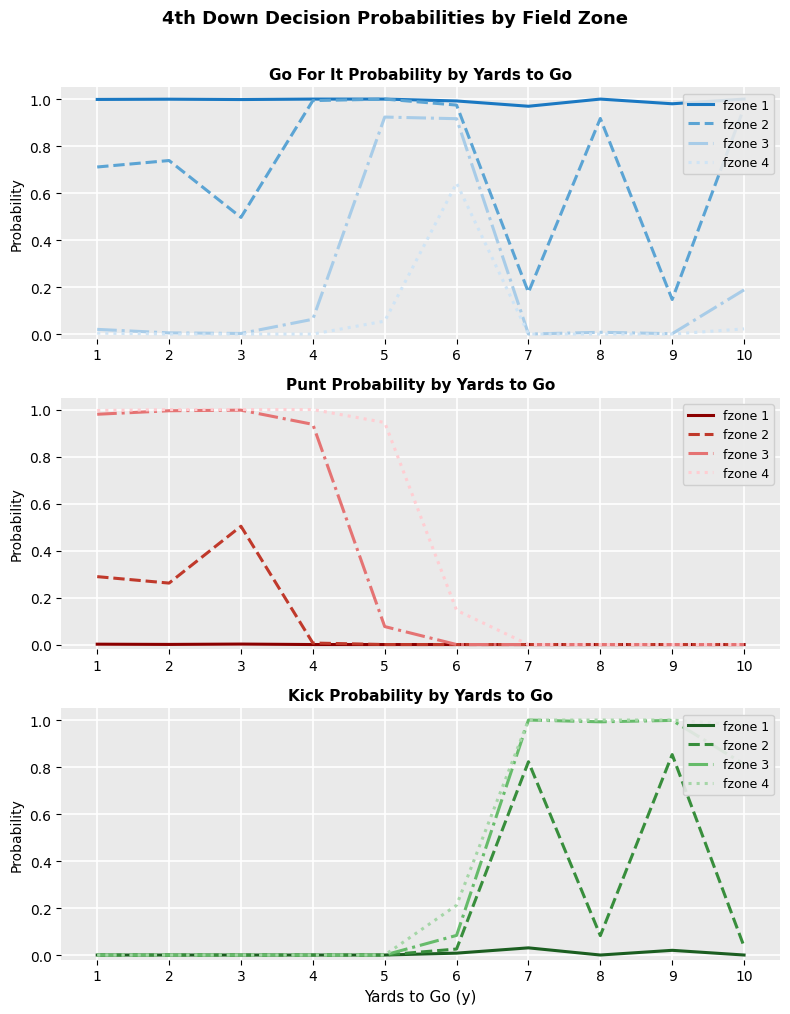

What is the difference between the maximum and minimum values in the fzone 2 series?

0.9